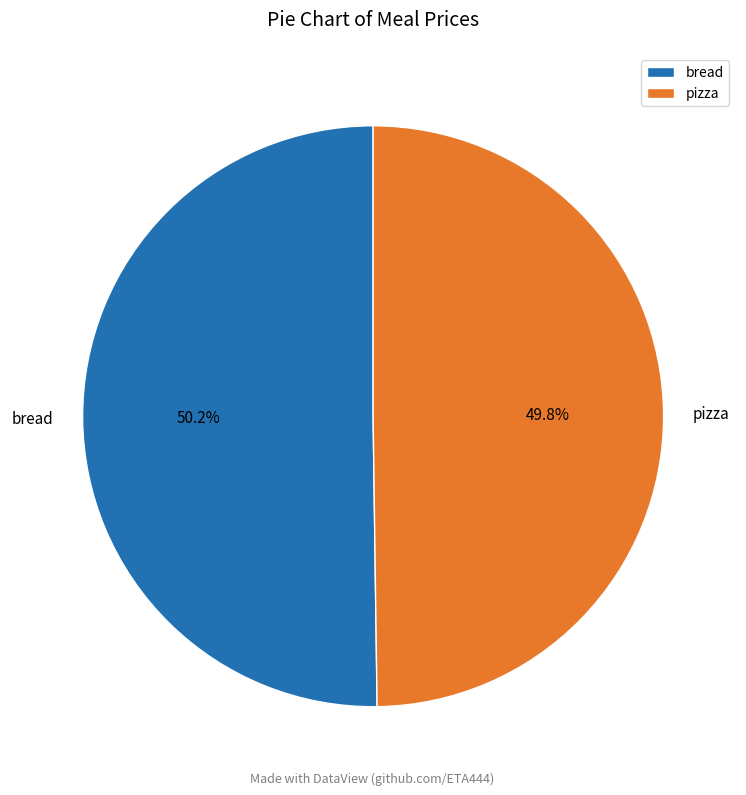

Approximately how many times larger is the value at pizza compared to bread?

1.0